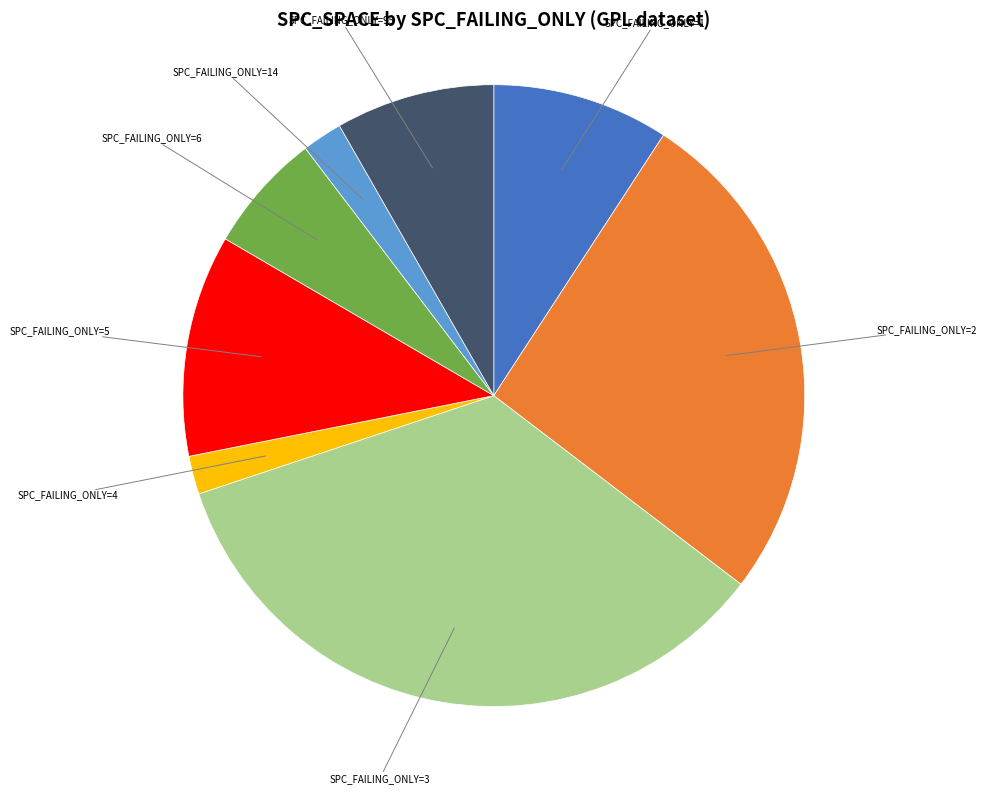

Which slice is the largest?

SPC_FAILING_ONLY=3